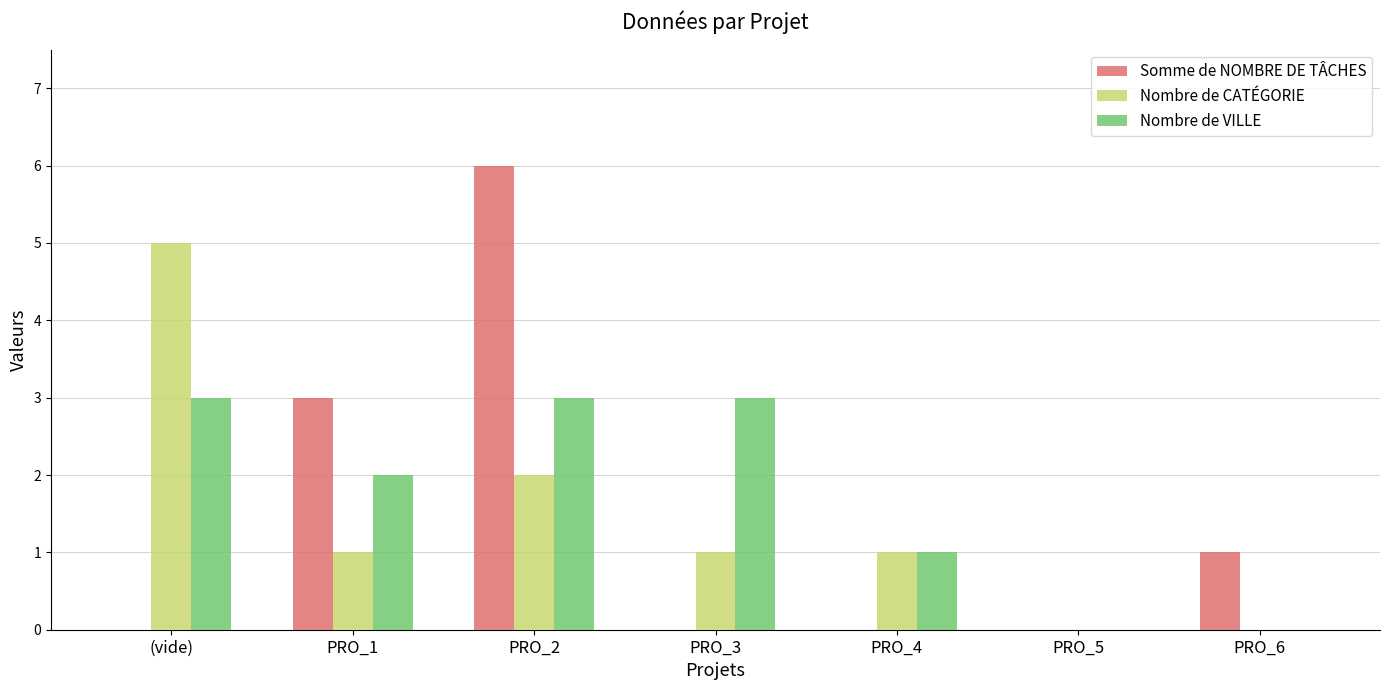

Where is Nombre de CATÉGORIE nearest to the value 2?

PRO_2